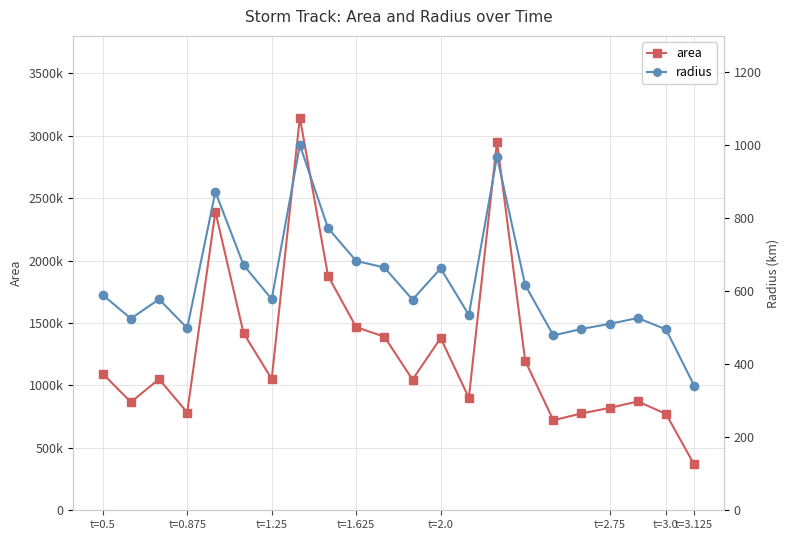

The value of area at t=1.625 is 1027228.9. True or false?

False